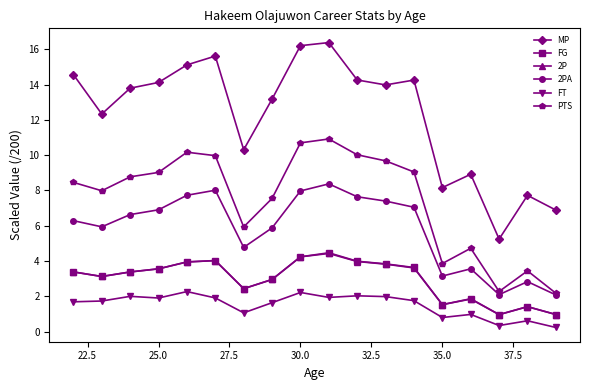

True or false: PTS and 2P cross at least once.

False